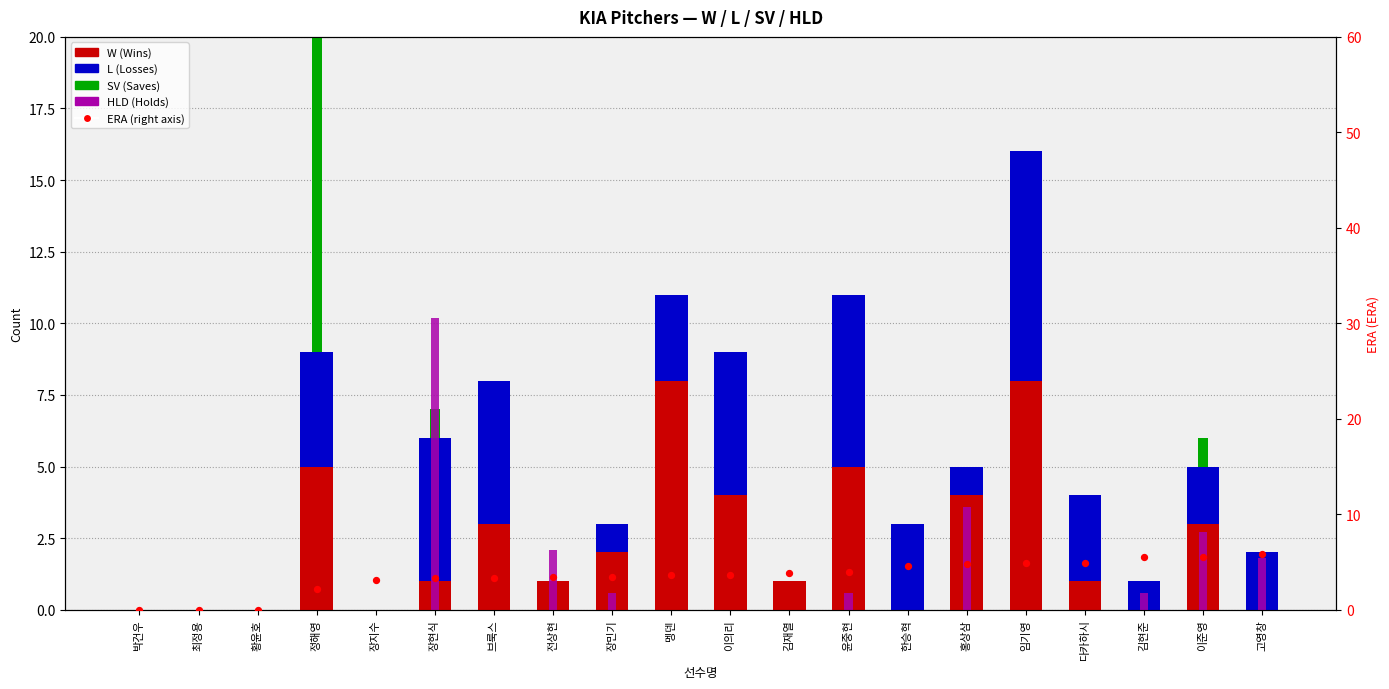

Which series has the largest total across all categories?

ERA